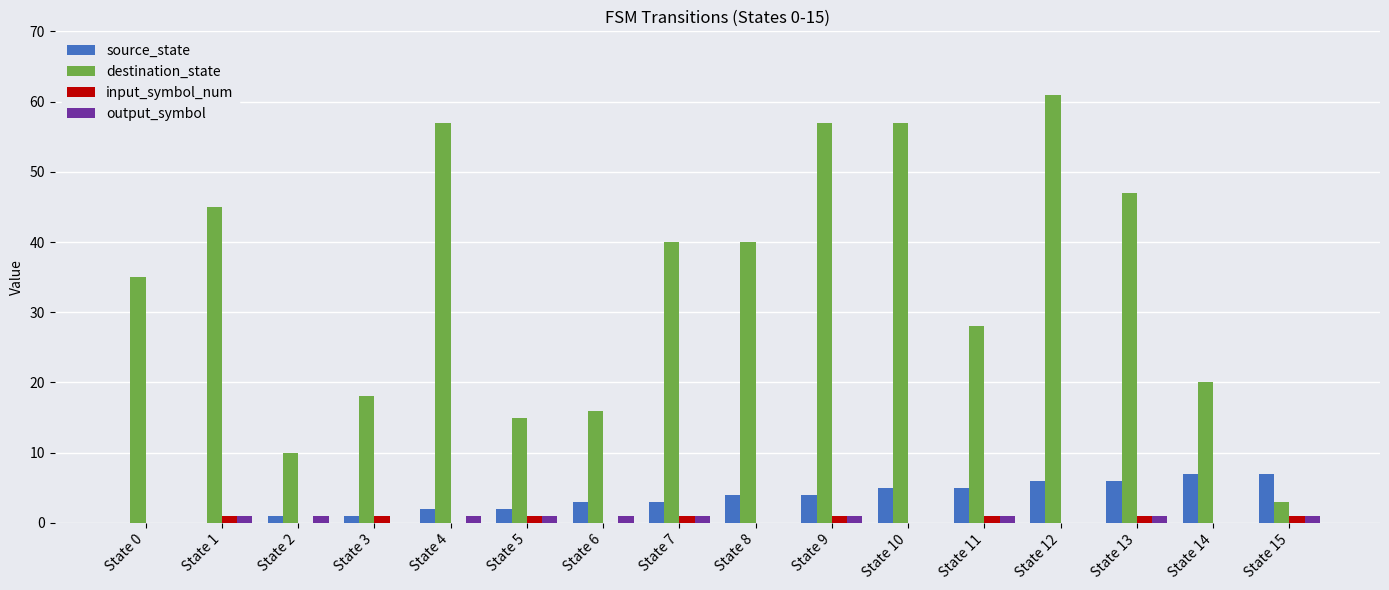

Between State 9 and State 14, which series saw the biggest shift?

destination_state